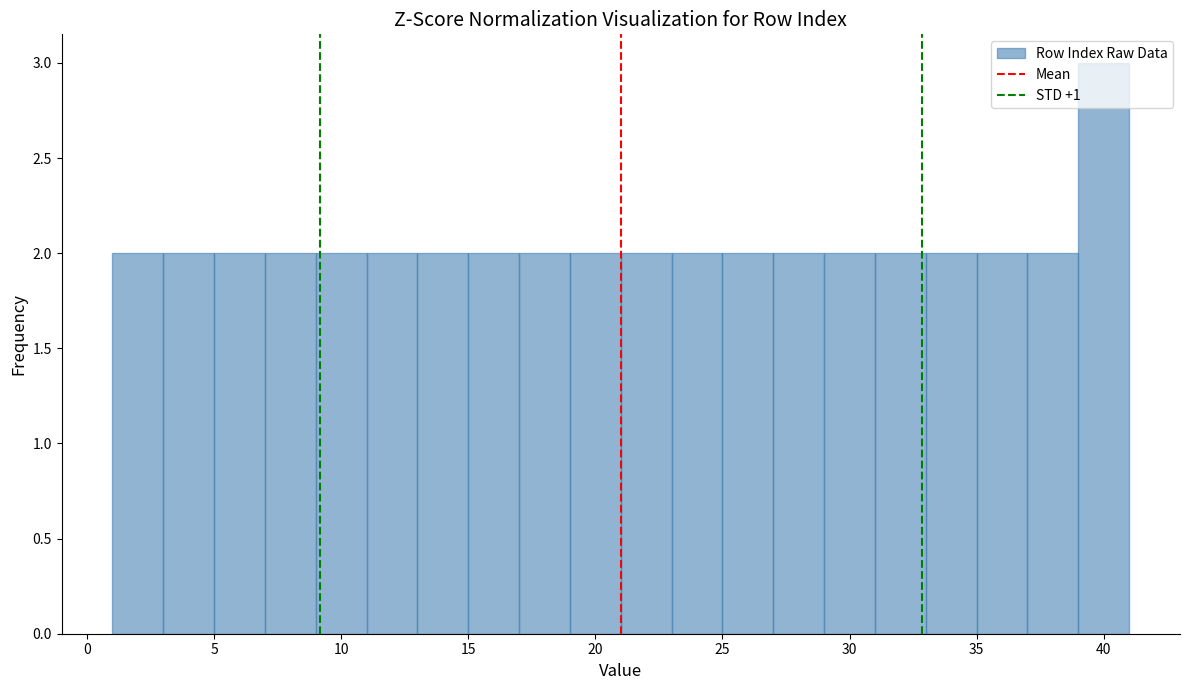

Reading left to right, transcribe this chart: for each bar, give the range it covers on the x-axis and its height. The values are not printed on the chart, so give them approximately, as read against the axis.

1 to 3: 2
3 to 5: 2
5 to 7: 2
7 to 9: 2
9 to 11: 2
11 to 13: 2
13 to 15: 2
15 to 17: 2
17 to 19: 2
19 to 21: 2
21 to 23: 2
23 to 25: 2
25 to 27: 2
27 to 29: 2
29 to 31: 2
31 to 33: 2
33 to 35: 2
35 to 37: 2
37 to 39: 2
39 to 41: 3